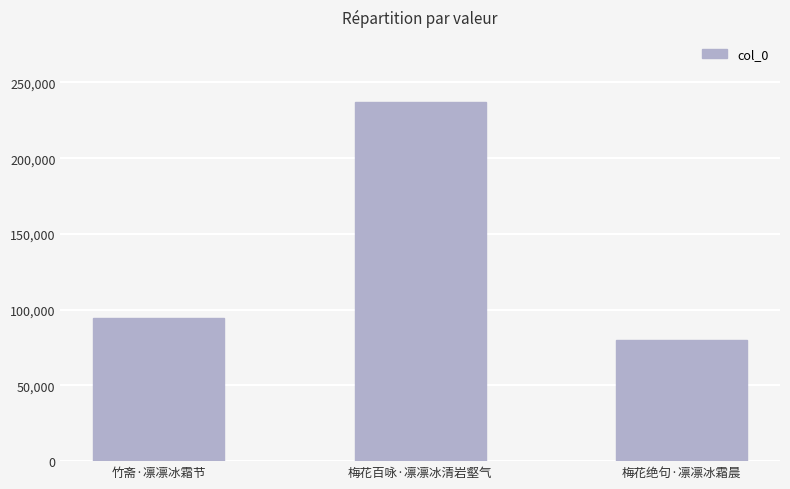

What is the label of the 2nd bar from the left?

梅花百咏·凛凛冰清岩壑气